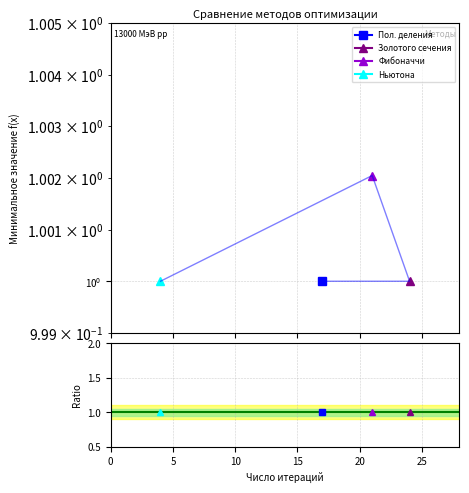

How many points are higher than both their immediate neighbors (excluding endpoints)?

1